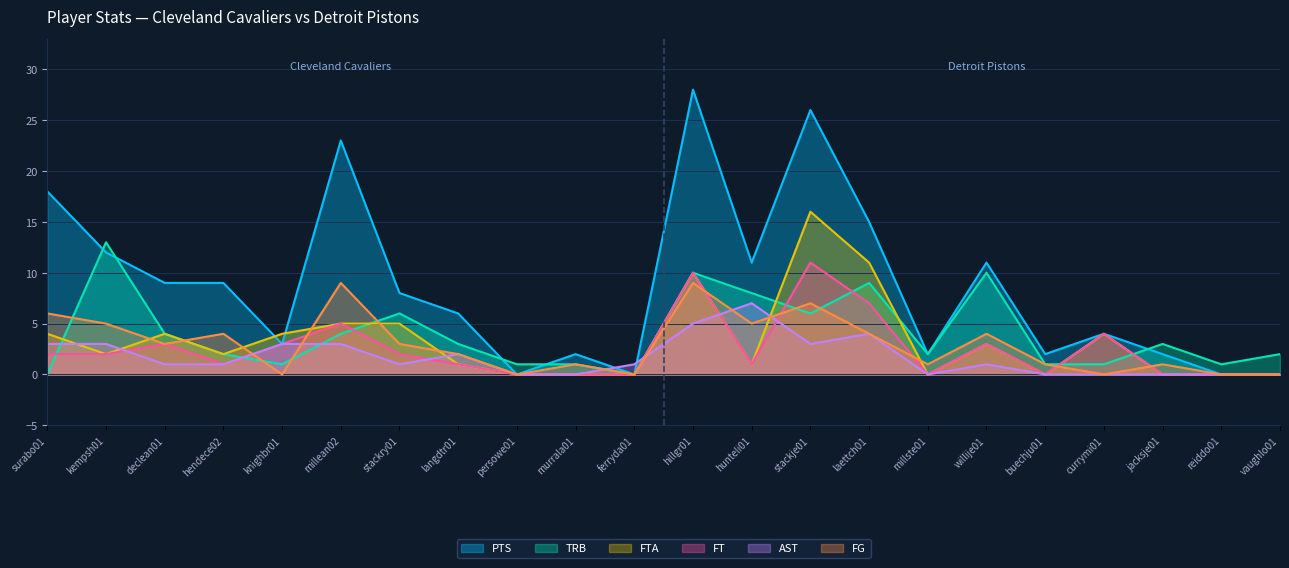

Which has a higher value, langdtr01 or millste01?

langdtr01